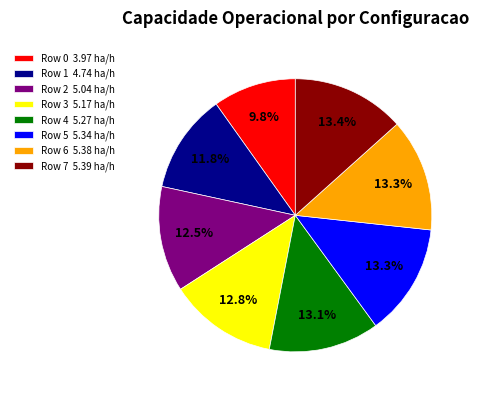

Does Row 4 account for over 50% of the chart?

No